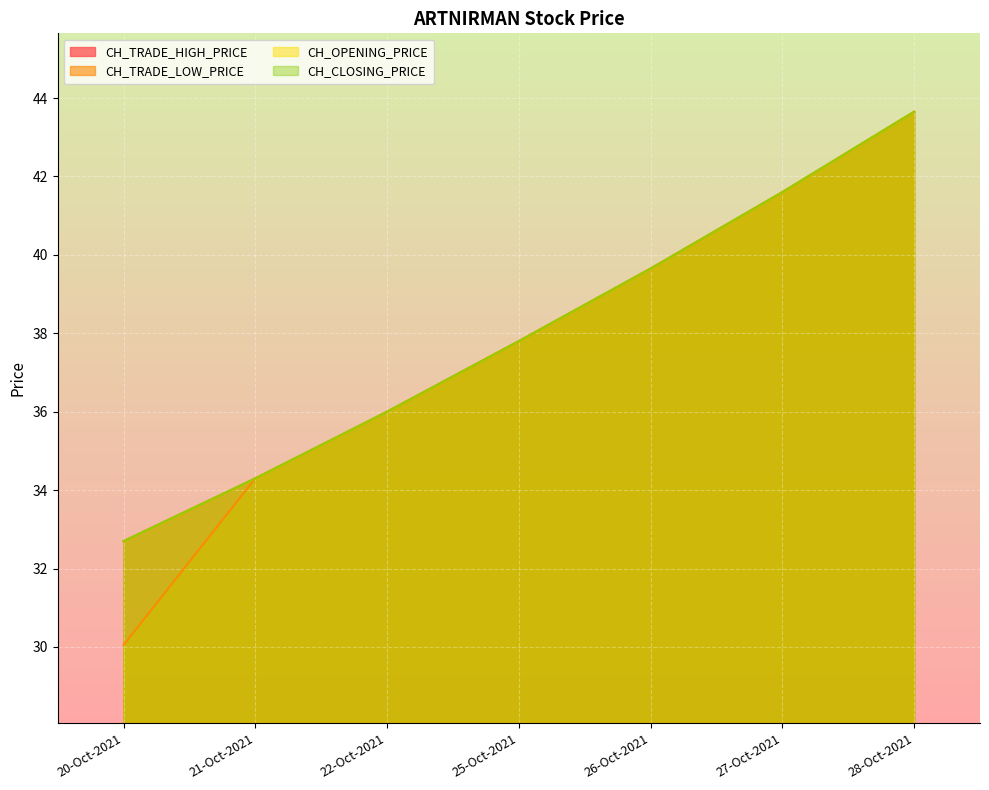

Reading left to right, transcribe all the data shown in this chart.

CH_TRADE_HIGH_PRICE: 32.7	34.3	36.0	37.8	39.6	41.6	43.6
CH_TRADE_LOW_PRICE: 30.1	34.3	36.0	37.8	39.6	41.6	43.6
CH_OPENING_PRICE: 32.7	34.3	36.0	37.8	39.6	41.6	43.6
CH_CLOSING_PRICE: 32.7	34.3	36.0	37.8	39.6	41.6	43.6